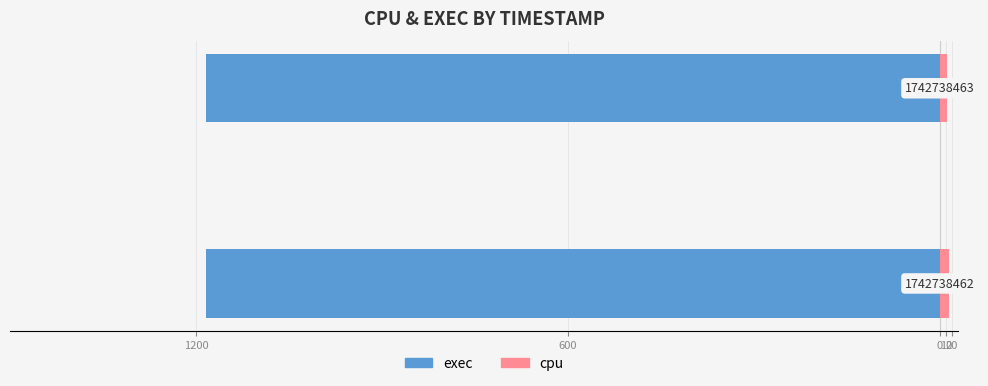

What are all the series names shown in the legend?

exec, cpu